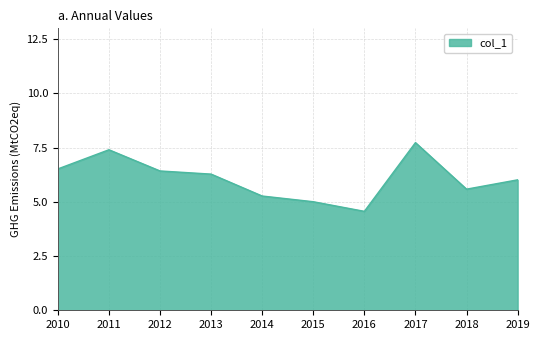

The value at 2011 is 7.4. True or false?

True